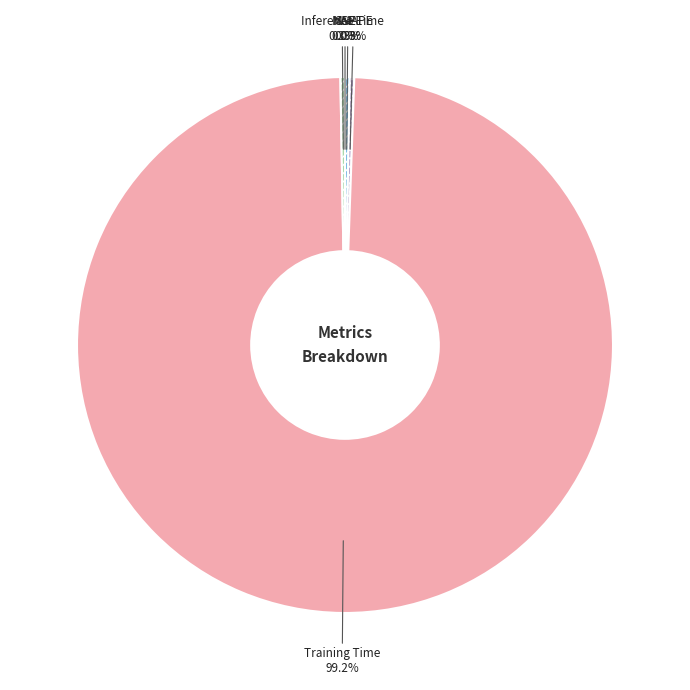

The Training Time slice represents 99% of the pie. True or false?

True